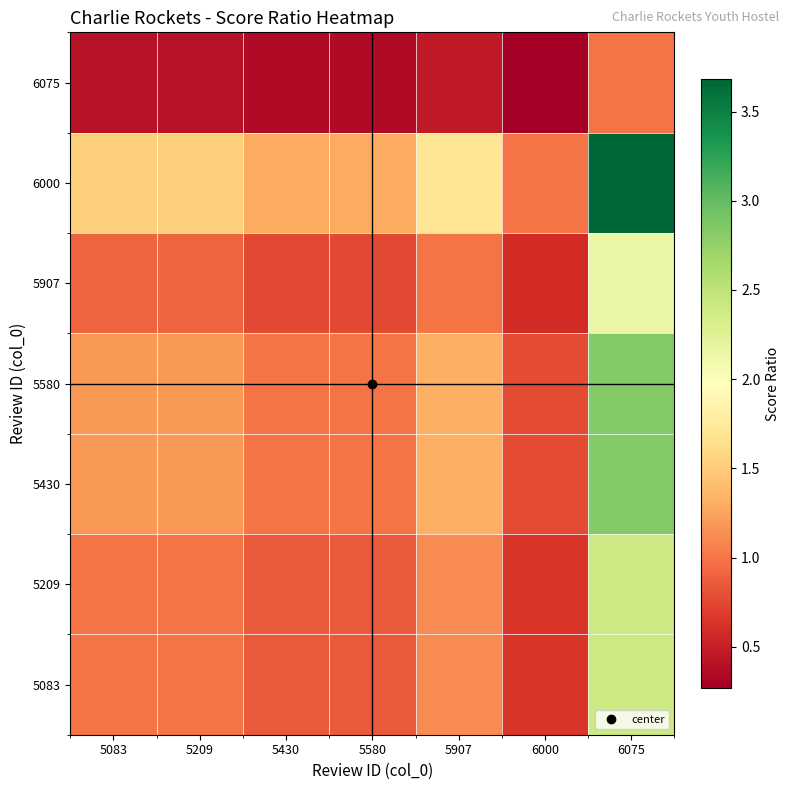

How many distinct data groups are displayed?

7